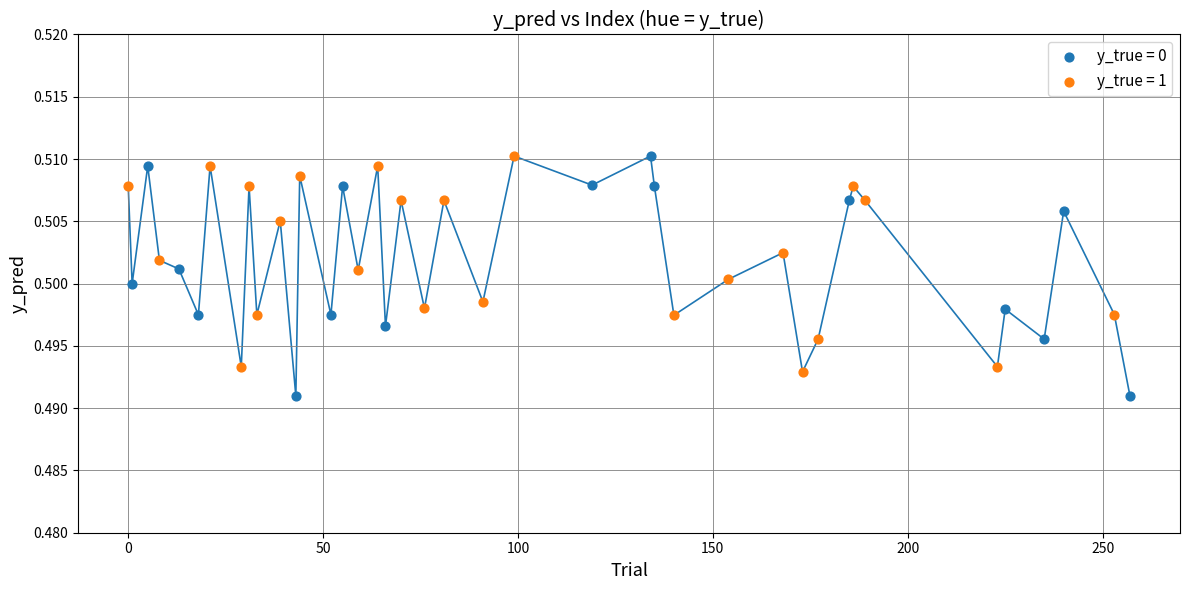

Which series contains the lowest Y value?

y_true = 0